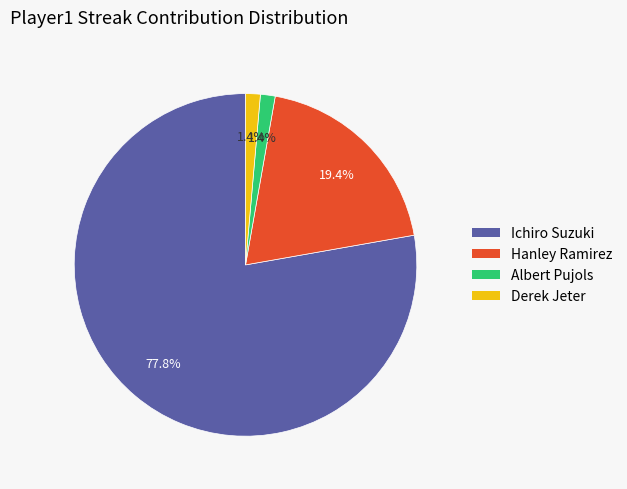

What is the majority slice?

Ichiro Suzuki